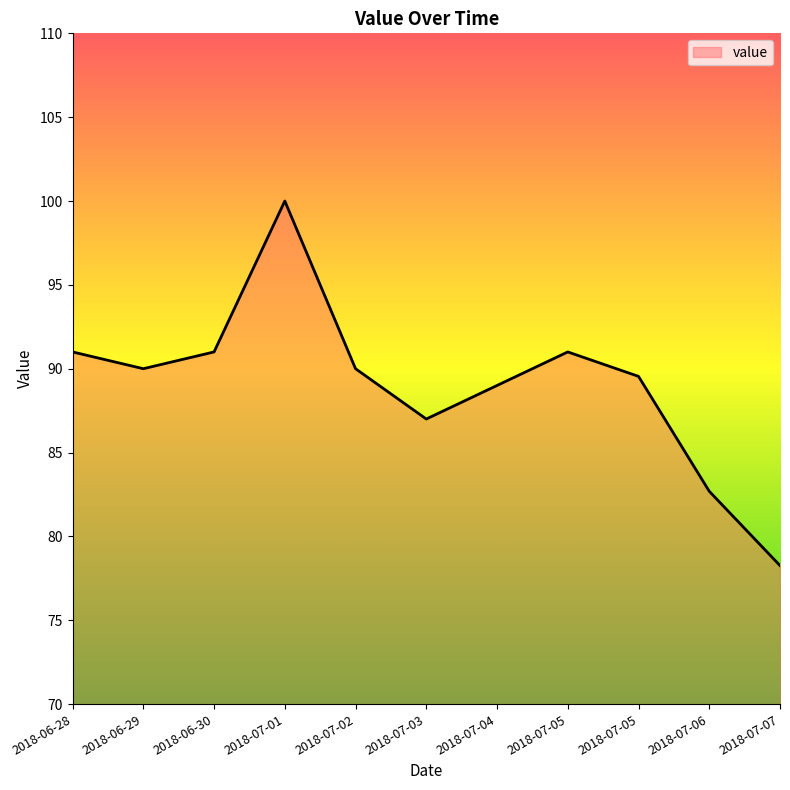

Reading left to right, what are all the values shown in this chart?

91.0	90.0	91.0	100.0	90.0	87.0	89.0	91.0	89.5	82.7	78.3